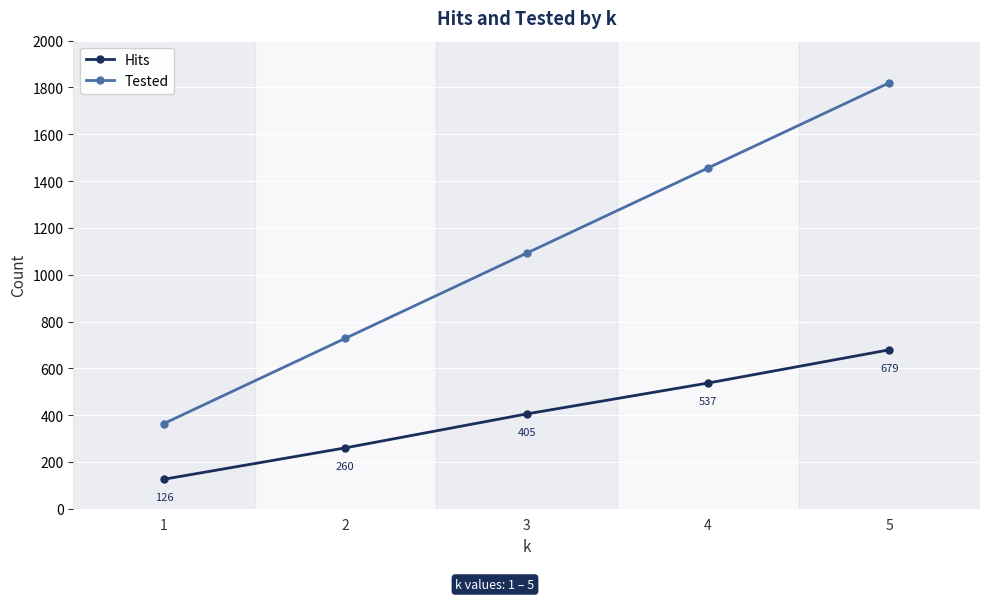

How many lines are shown in the chart?

2